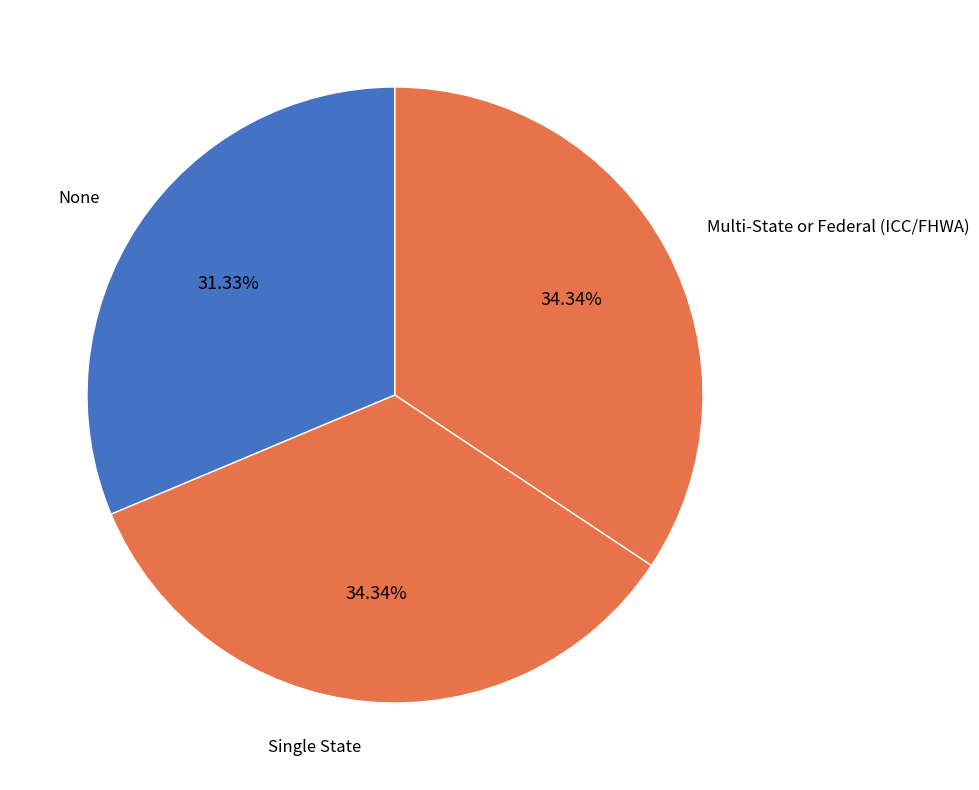

Is it true that Single State is 34% of the pie?

True